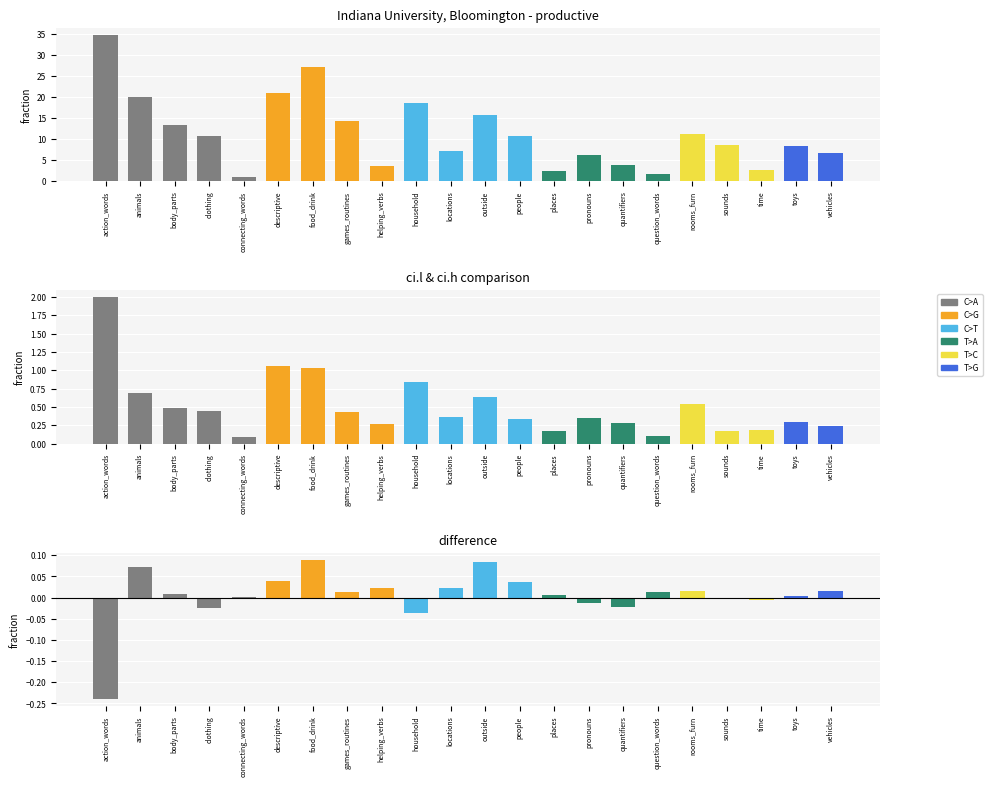

Which series has the largest total across all categories?

productive